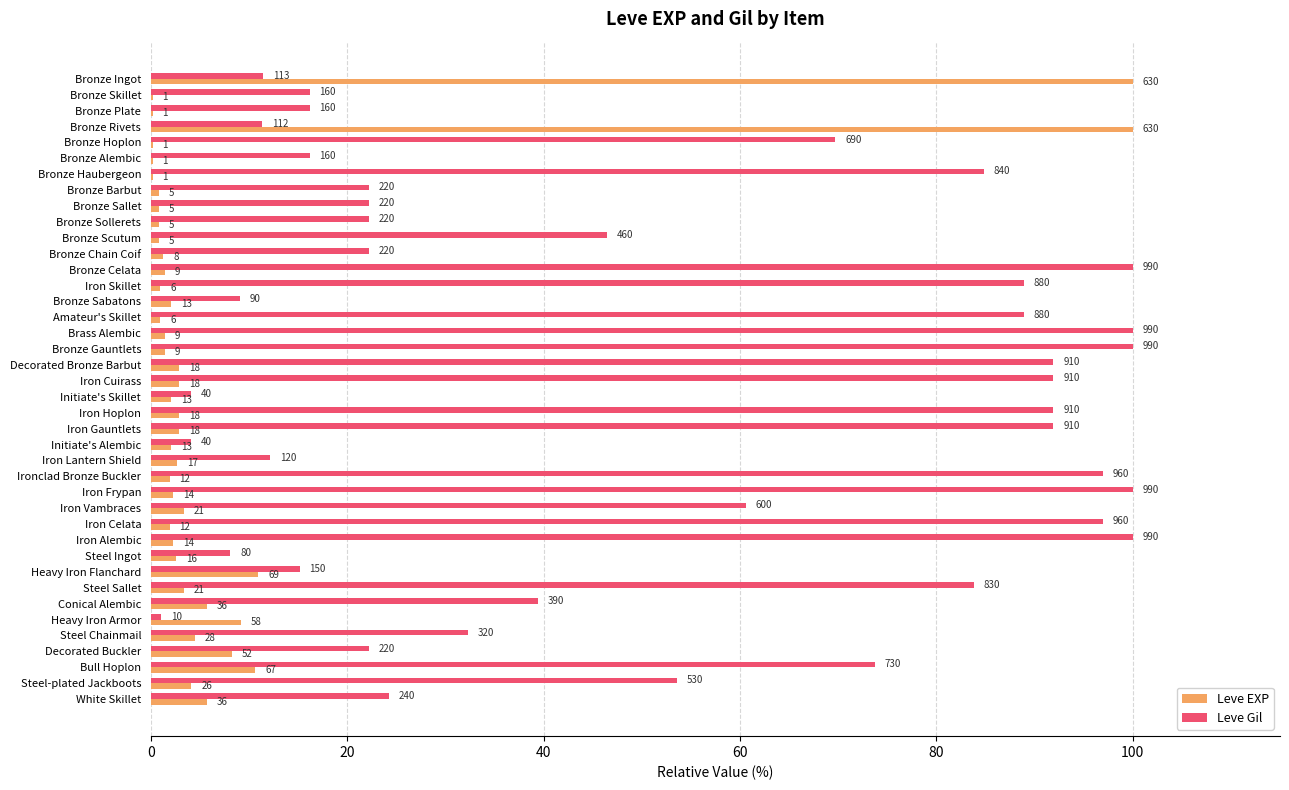

What are all the series names shown in the legend?

Leve EXP, Leve Gil